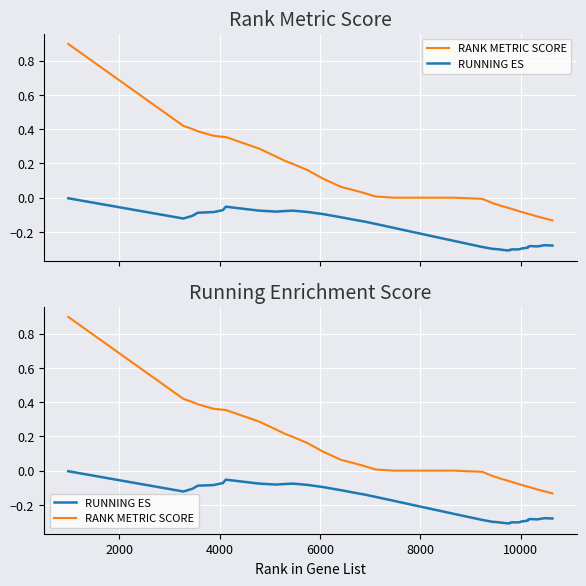

How many data points does each series have?

40